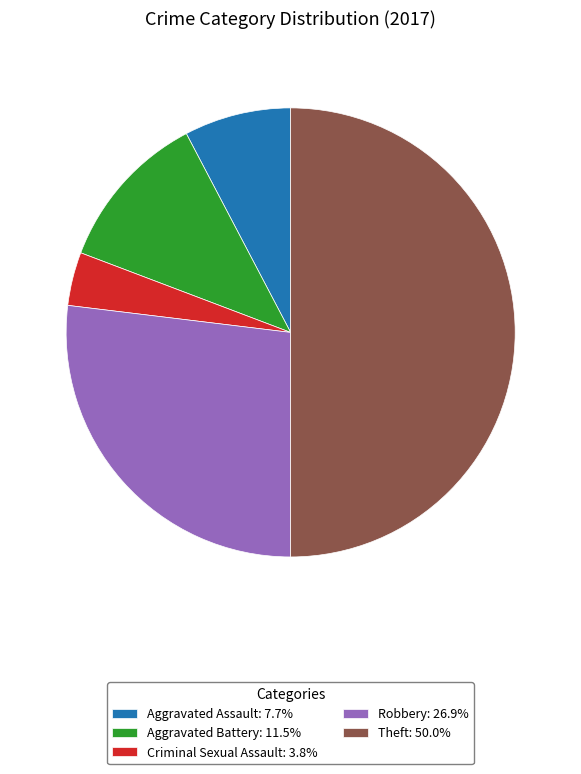

True or false: Aggravated Battery accounts for 1% of the total.

False